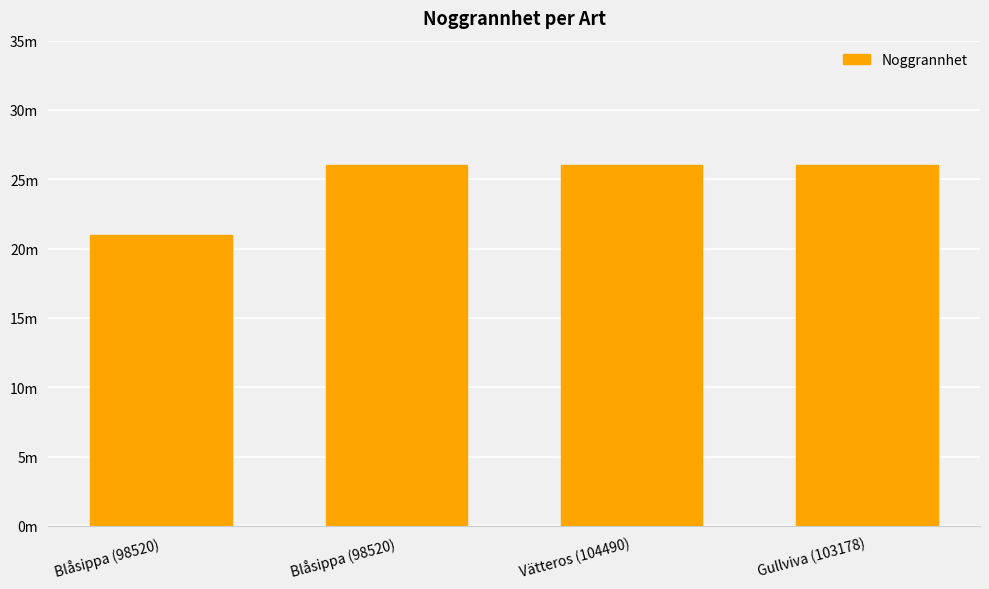

Does the chart contain any negative values?

No